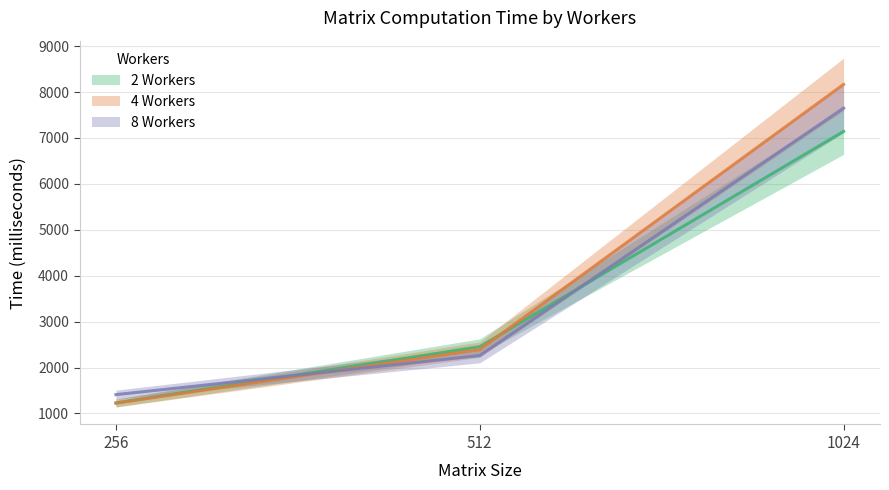

The value of 4 Workers at 256 is 1226. True or false?

True